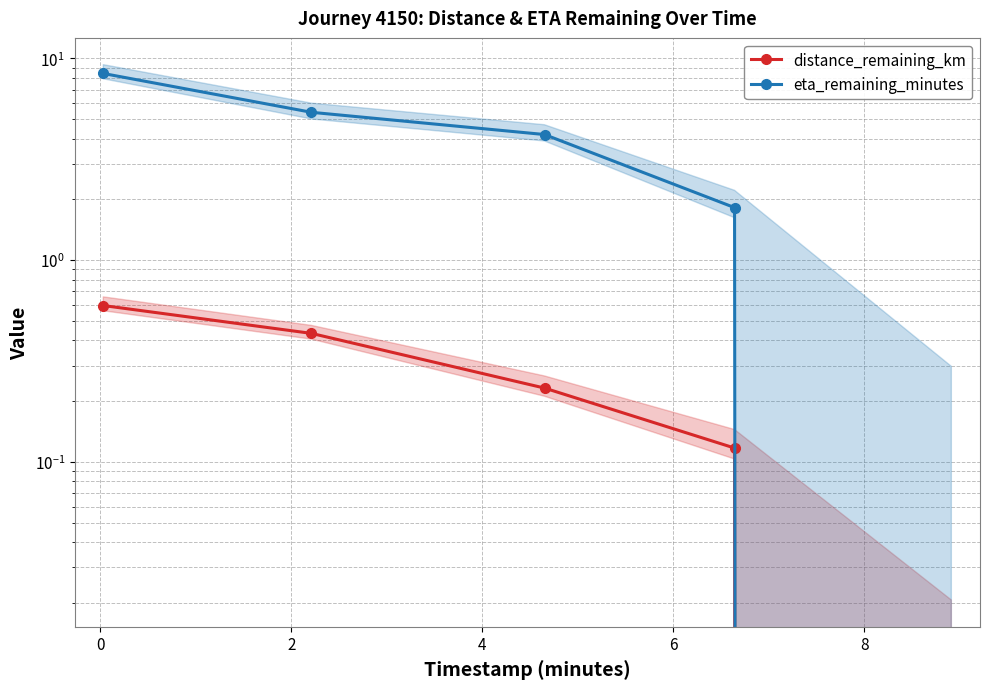

Rank the series by their maximum value, from highest to lowest.

eta_remaining_minutes, distance_remaining_km